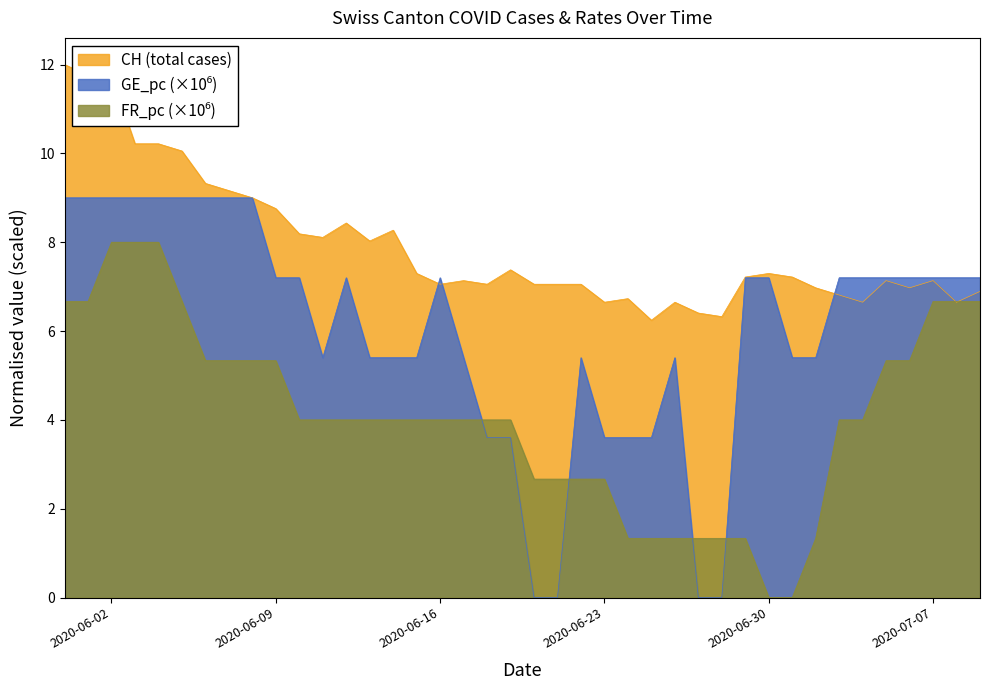

What is the difference between the second highest and second lowest values in the FR_pc series?

8.0